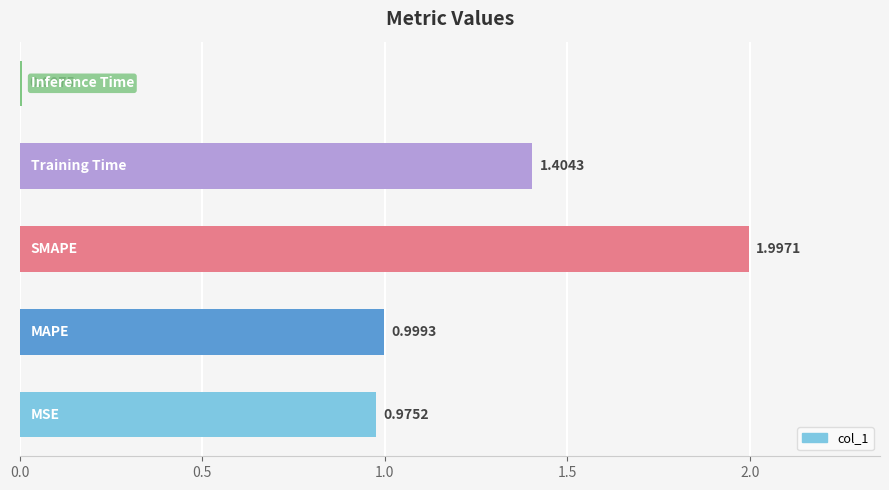

What is the average value?

1.1